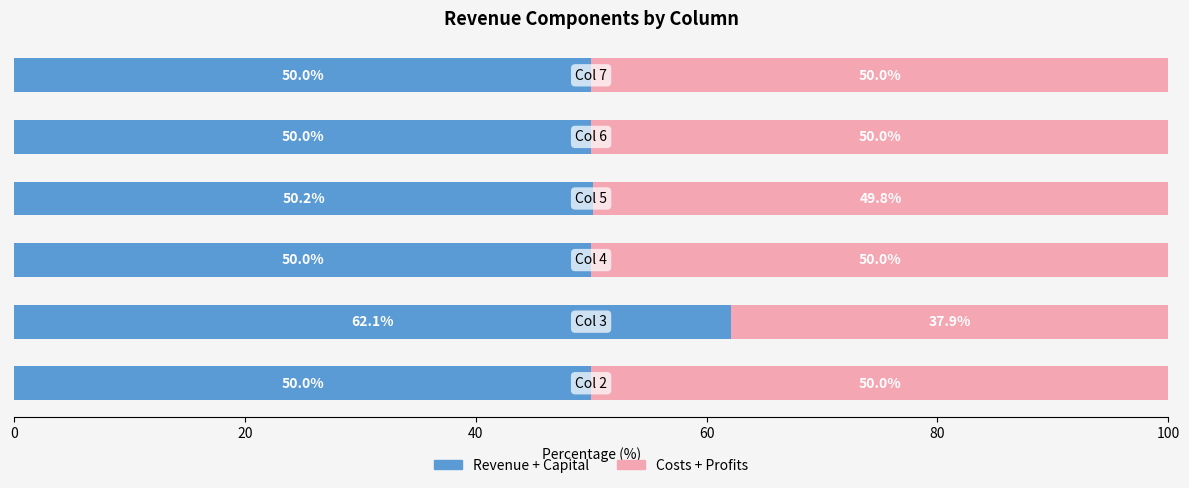

True or false: Group A (Revenue+Capital) has a value of 50.0 at 100.

True